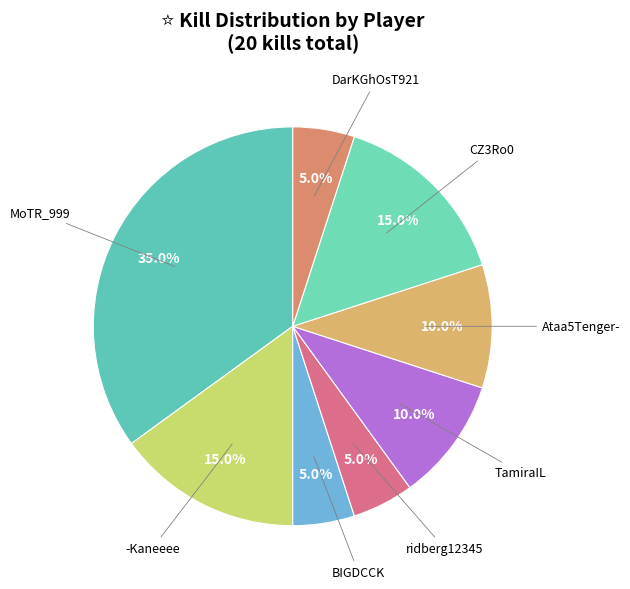

To the nearest percent, what is the difference between the largest and smallest slice percentages?

30%